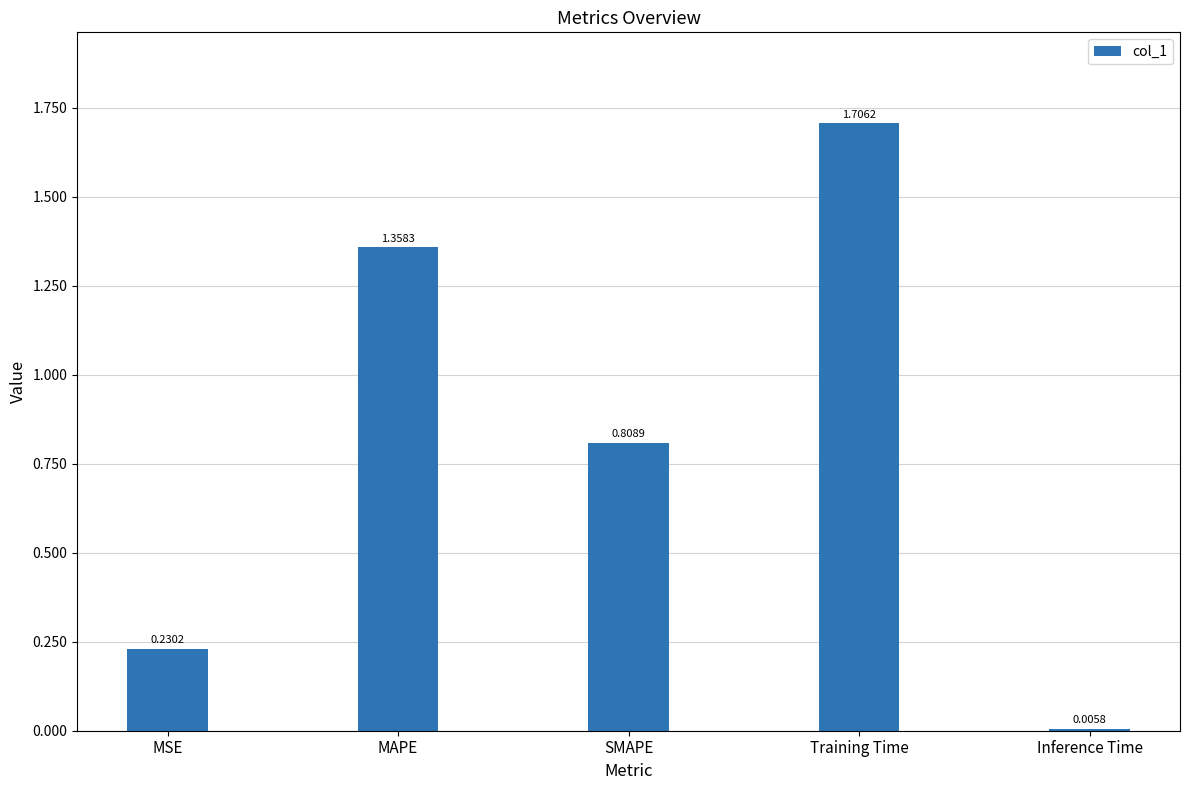

Which has a higher value, Inference Time or Training Time?

Training Time